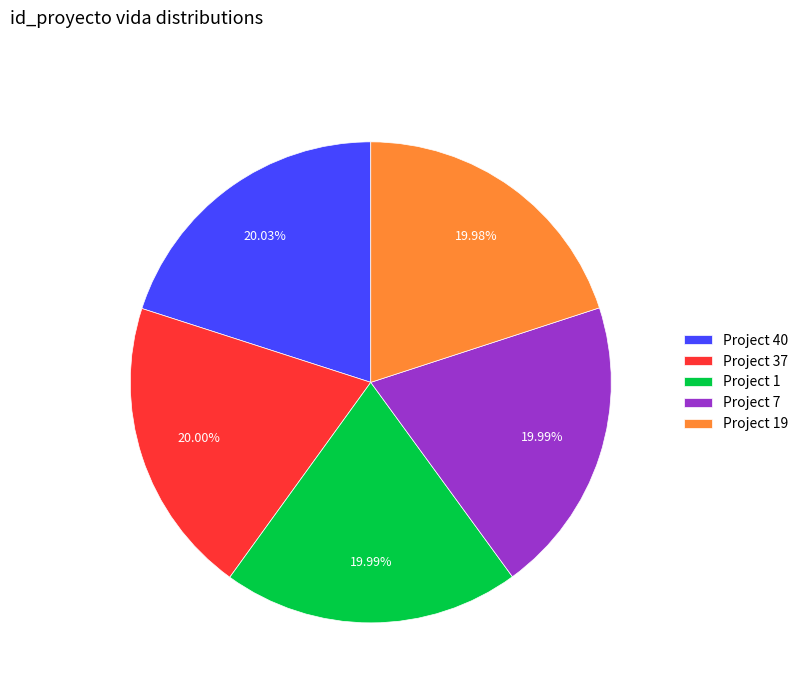

Combined, do Project 40 and Project 1 account for over 50%?

No